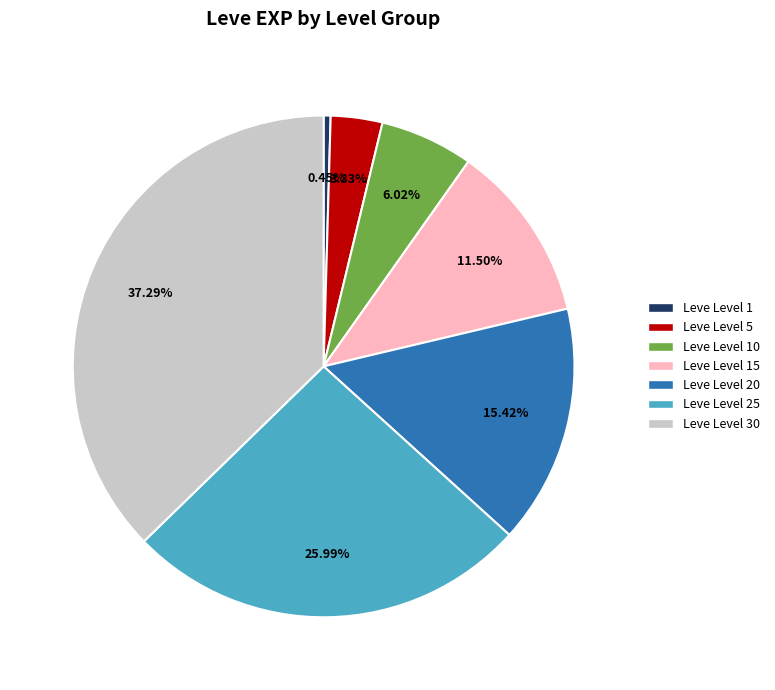

Is there a majority slice in this chart?

No